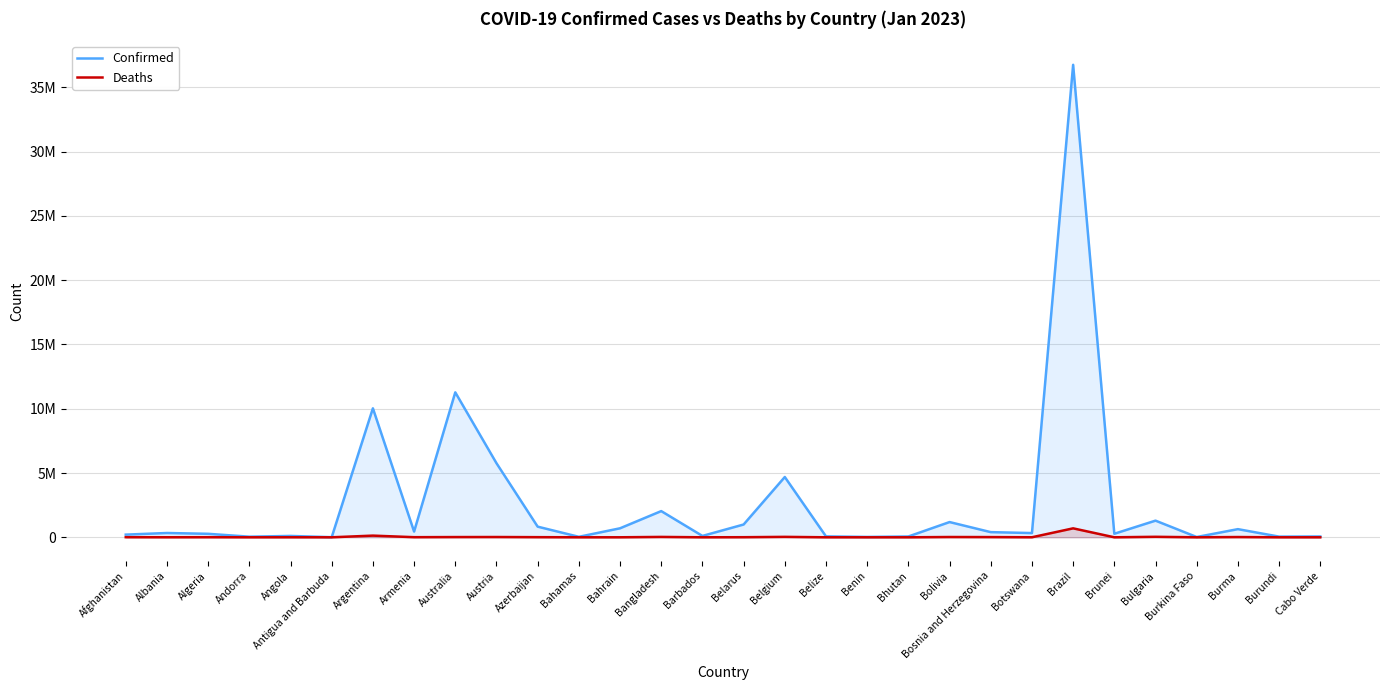

What is the label of the 26th point from the left?

Bulgaria